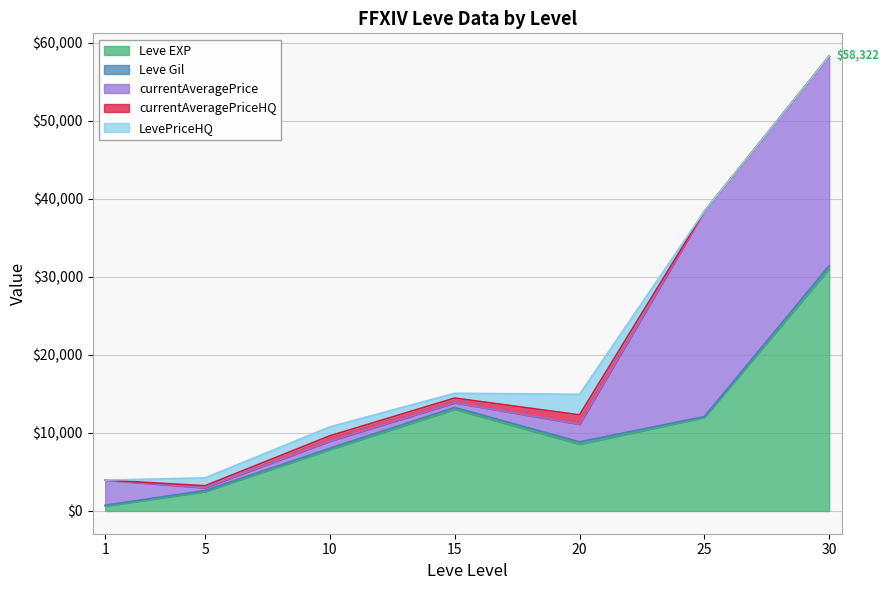

What is the spread (max minus min) of values at 10?

7710